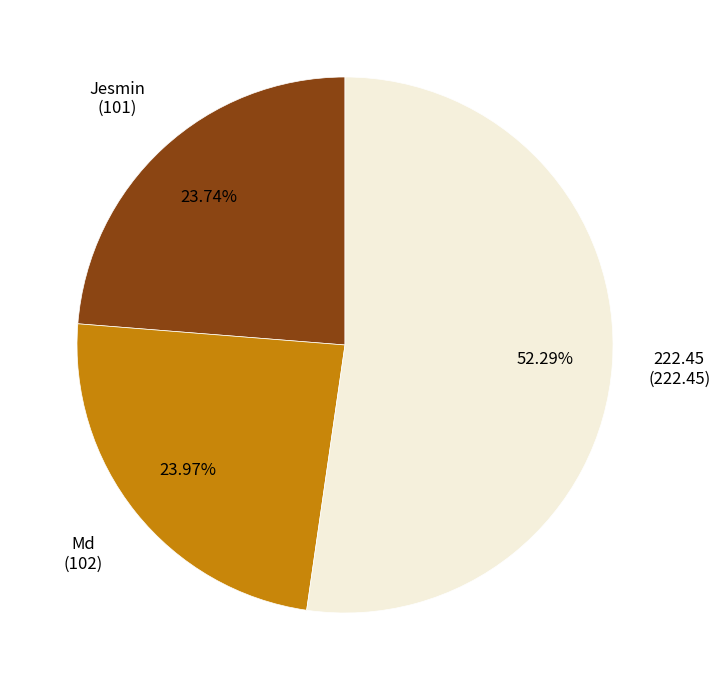

Is there any slice that represents more than half of the pie?

Yes